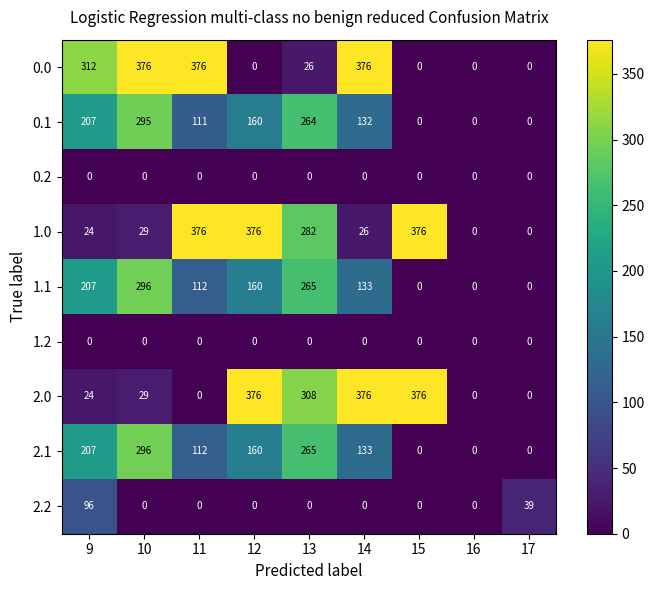

What value does the 2.1 series have at 10?

296